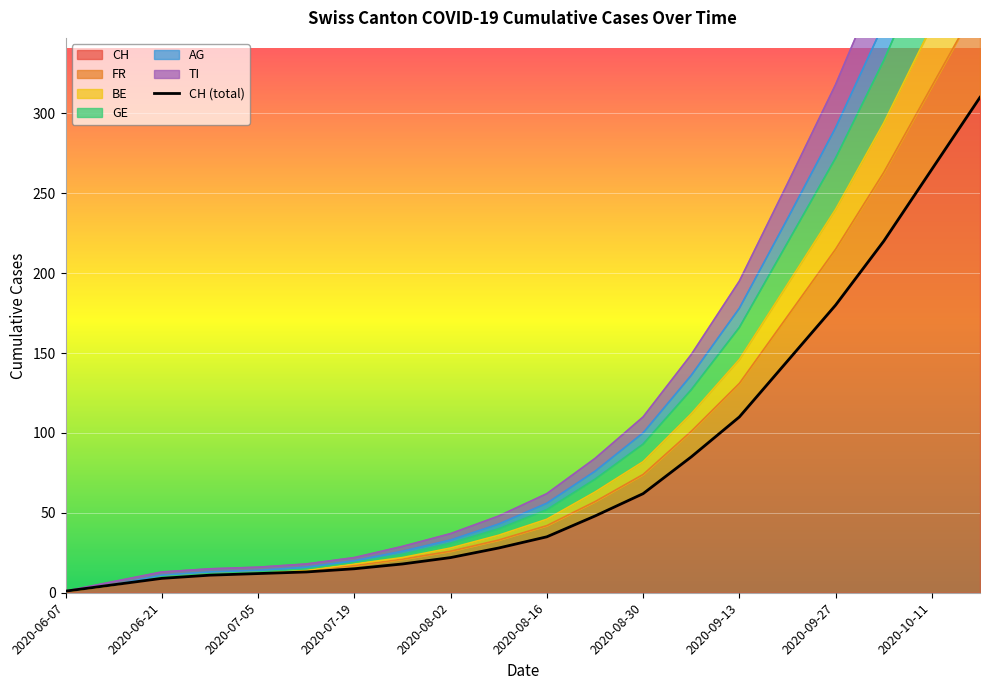

Reading right to left, what are all the values shown in this chart?

CH: 2020-10-18=310	2020-10-11=265	2020-10-04=220	2020-09-27=180	2020-09-20=145	2020-09-13=110	2020-09-06=85	2020-08-30=62	2020-08-23=48	2020-08-16=35	2020-08-09=28	2020-08-02=22	2020-07-26=18	2020-07-19=15	2020-07-12=13	2020-07-05=12	2020-06-28=11	2020-06-21=9	2020-06-14=5	2020-06-07=1
FR: 2020-10-18=504	2020-10-11=430	2020-10-04=356	2020-09-27=291	2020-09-20=234	2020-09-13=178	2020-09-06=136	2020-08-30=100	2020-08-23=76	2020-08-16=56	2020-08-09=43	2020-08-02=33	2020-07-26=26	2020-07-19=20	2020-07-12=16	2020-07-05=14	2020-06-28=13	2020-06-21=11	2020-06-14=5	2020-06-07=1
BE: 2020-10-18=471	2020-10-11=402	2020-10-04=333	2020-09-27=272	2020-09-20=219	2020-09-13=166	2020-09-06=127	2020-08-30=93	2020-08-23=71	2020-08-16=52	2020-08-09=40	2020-08-02=31	2020-07-26=24	2020-07-19=19	2020-07-12=15	2020-07-05=13	2020-06-28=12	2020-06-21=10	2020-06-14=5	2020-06-07=1
GE: 2020-10-18=551	2020-10-11=470	2020-10-04=389	2020-09-27=318	2020-09-20=256	2020-09-13=195	2020-09-06=149	2020-08-30=110	2020-08-23=84	2020-08-16=62	2020-08-09=48	2020-08-02=37	2020-07-26=29	2020-07-19=22	2020-07-12=18	2020-07-05=16	2020-06-28=15	2020-06-21=13	2020-06-14=7	2020-06-07=1
AG: 2020-10-18=371	2020-10-11=317	2020-10-04=263	2020-09-27=215	2020-09-20=173	2020-09-13=131	2020-09-06=101	2020-08-30=74	2020-08-23=57	2020-08-16=42	2020-08-09=33	2020-08-02=26	2020-07-26=21	2020-07-19=17	2020-07-12=14	2020-07-05=13	2020-06-28=12	2020-06-21=10	2020-06-14=5	2020-06-07=1
TI: 2020-10-18=416	2020-10-11=355	2020-10-04=294	2020-09-27=240	2020-09-20=193	2020-09-13=146	2020-09-06=112	2020-08-30=82	2020-08-23=63	2020-08-16=46	2020-08-09=36	2020-08-02=28	2020-07-26=22	2020-07-19=18	2020-07-12=14	2020-07-05=13	2020-06-28=12	2020-06-21=10	2020-06-14=5	2020-06-07=1